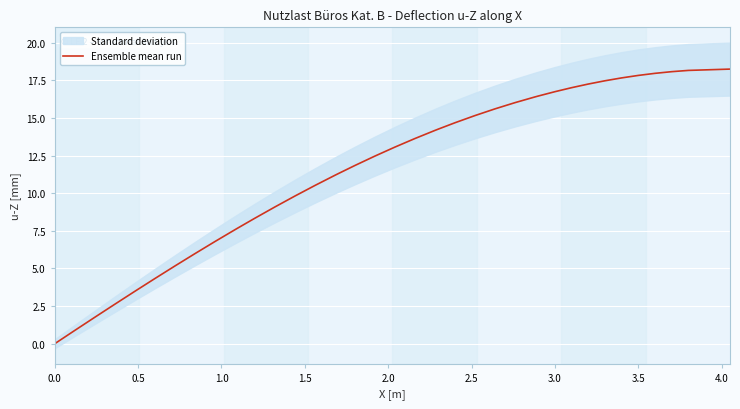

What is the value of the 28th point from the left?

16.0